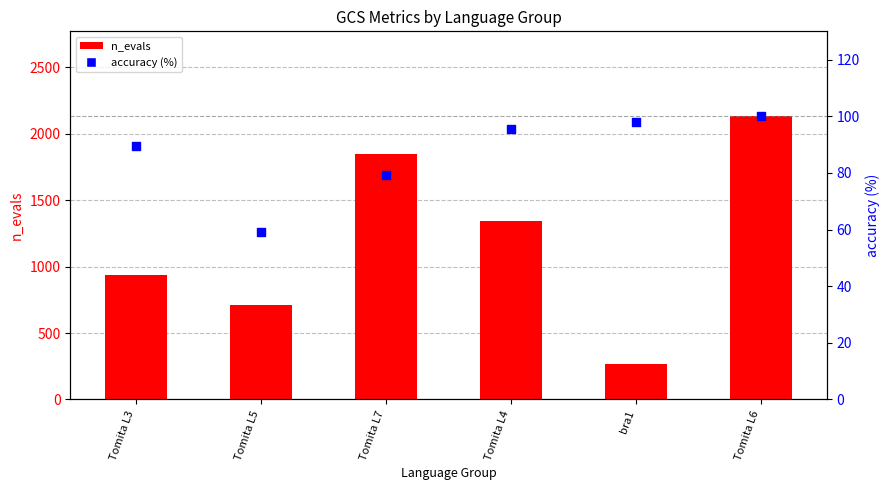

Which series has the largest total across all categories?

n_evals